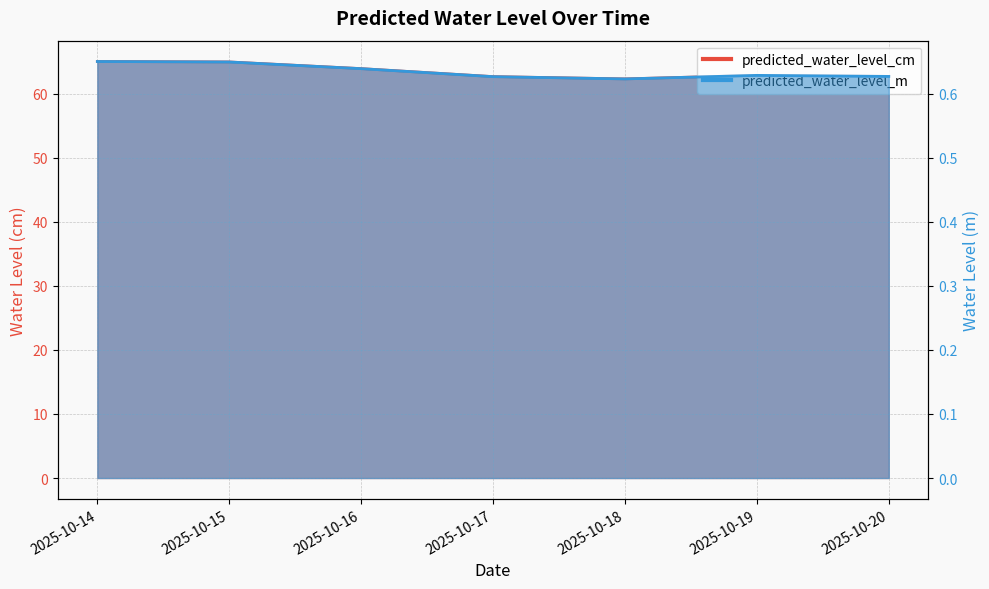

Rank the categories by predicted_water_level_cm value from highest to lowest.

2025-10-14, 2025-10-15, 2025-10-16, 2025-10-19, 2025-10-20, 2025-10-17, 2025-10-18